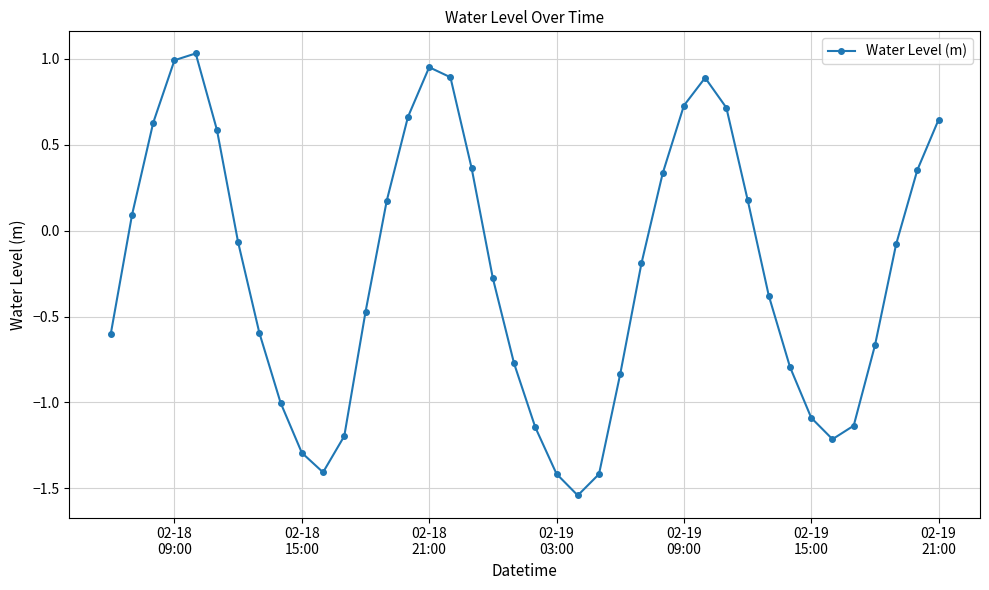

True or false: the data has more than 1 interior local peaks.

True